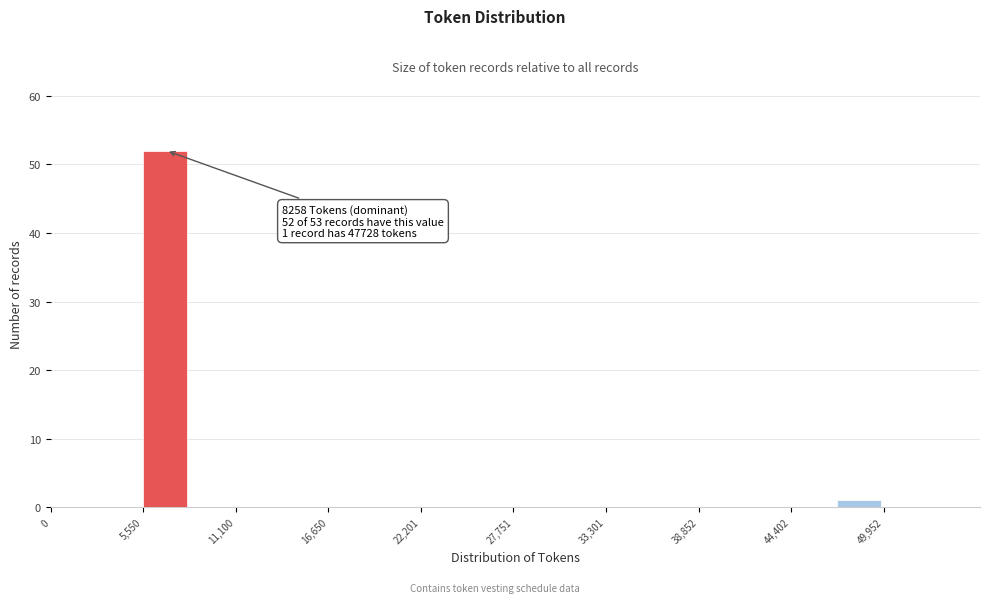

Read against the x-axis, roughly where is the centre of the tallest bar?

7000